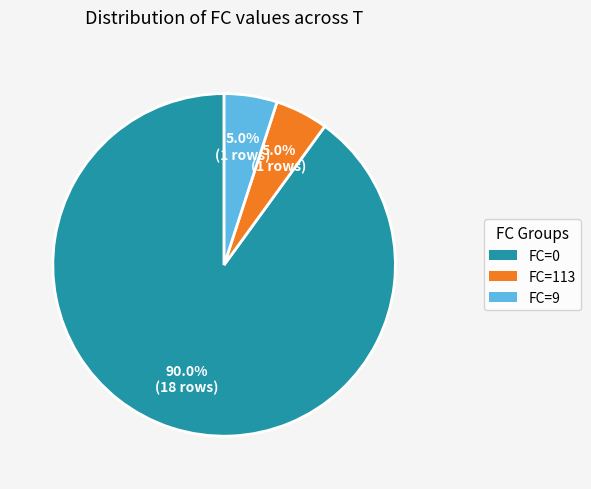

Between FC=0 and FC=113, which is larger?

FC=0